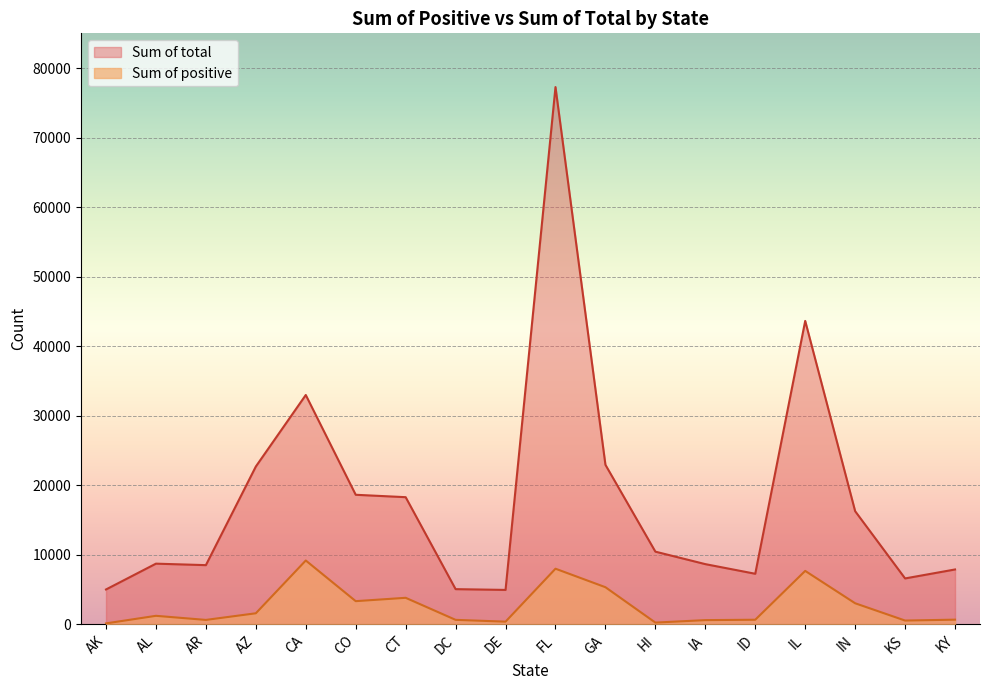

True or false: Sum of total has more than 1 interior local peaks.

True